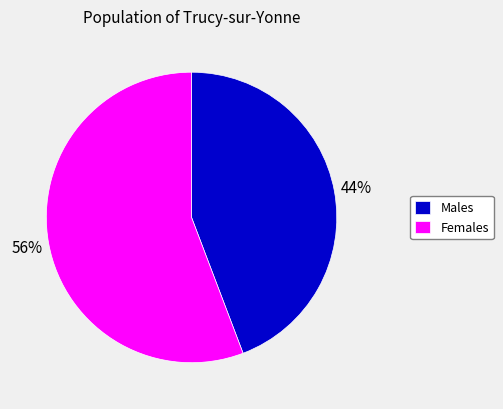

To the nearest percent, what is the difference between the largest and smallest slice percentages?

12%